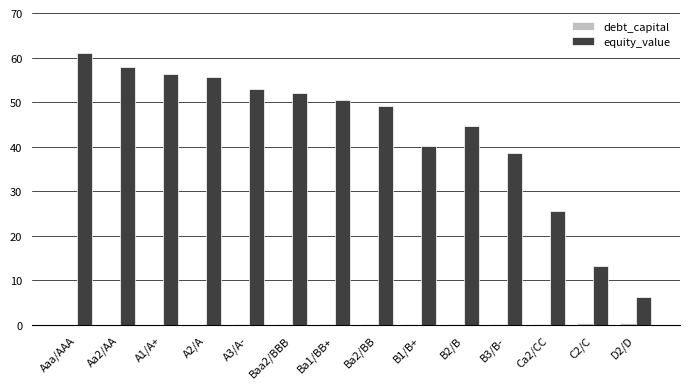

Between Aa2/AA and Baa2/BBB, which series saw the biggest shift?

equity_value